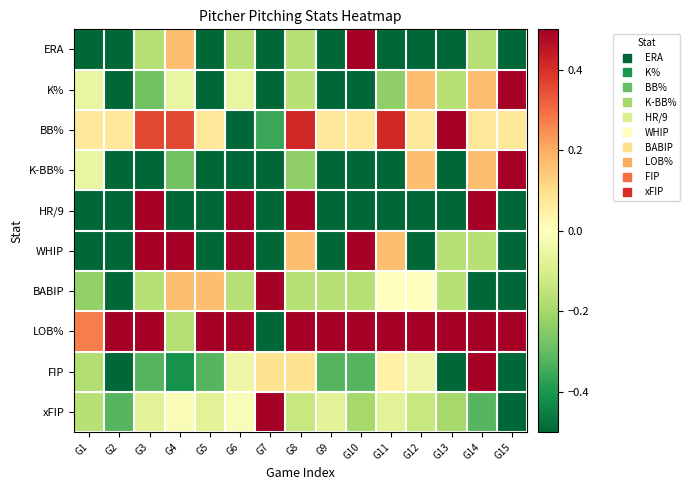

Which label corresponds to the smallest value in the chart?

G1